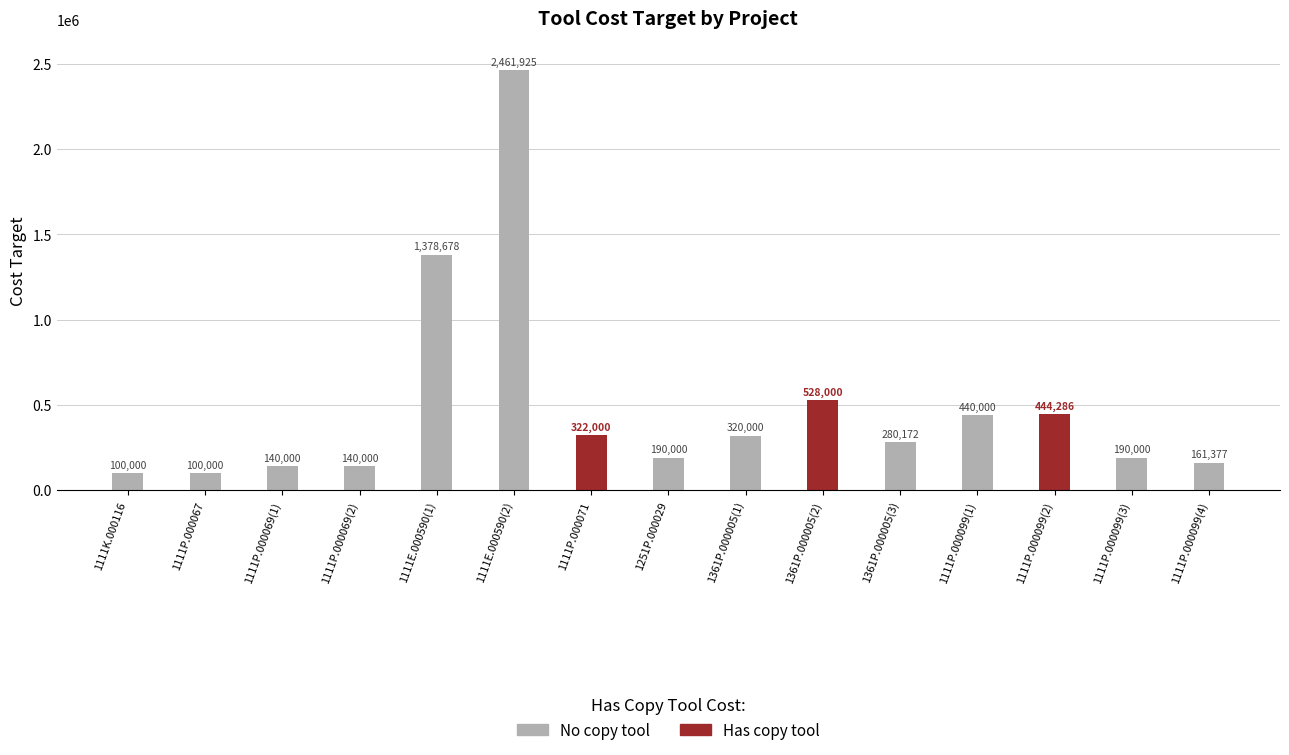

Are the bars grouped side by side (vs. stacked)?

No